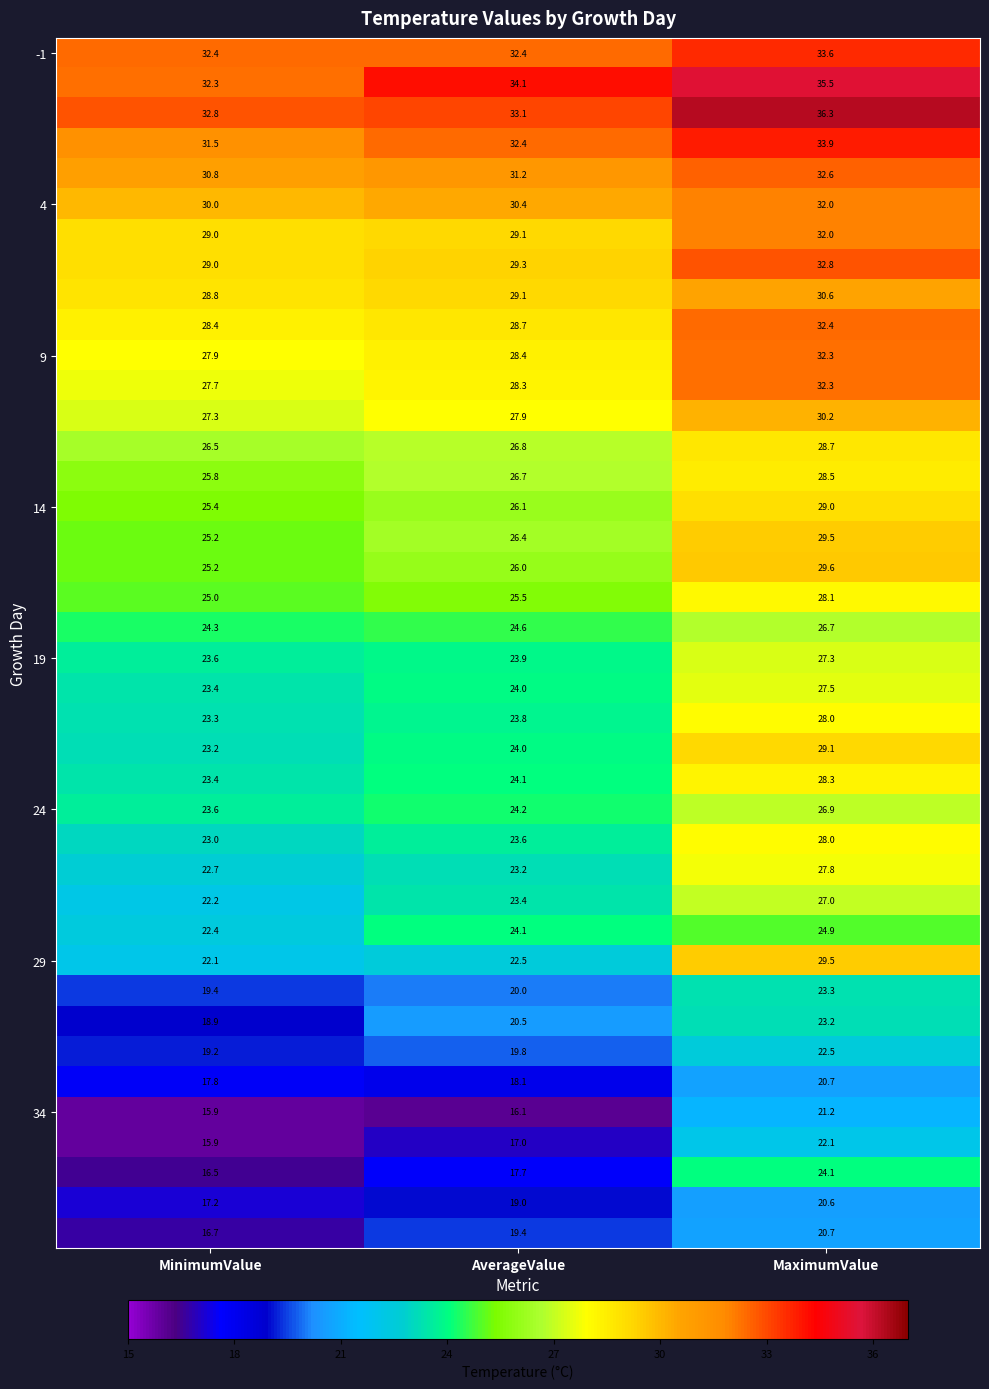

Which label corresponds to the largest value in the chart?

MaximumValue